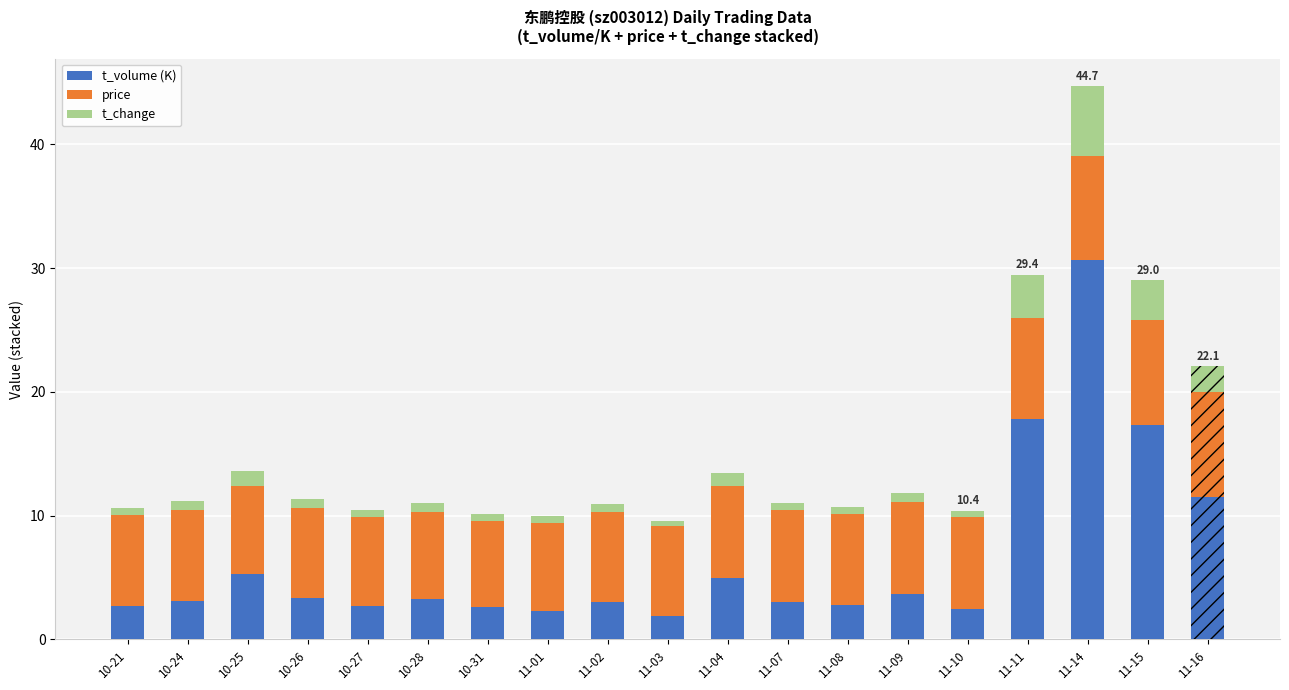

At which category is the sum across all series the highest?

11-14